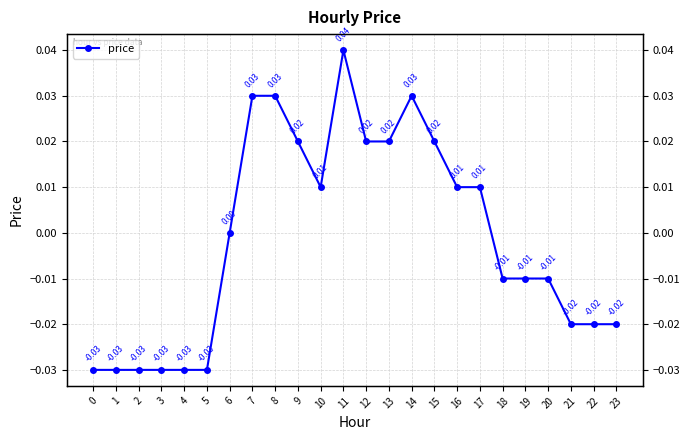

Which has a higher value, 14 or 13?

14